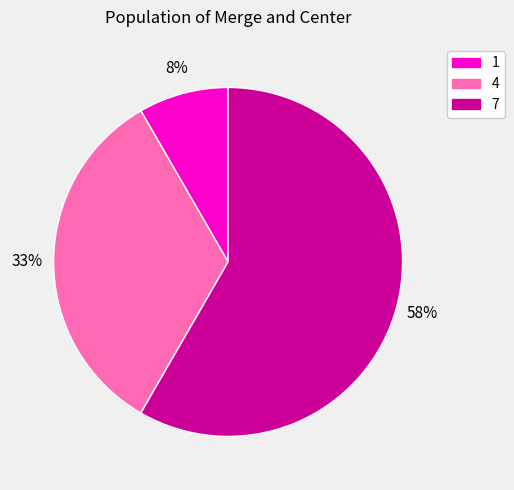

Rank the categories by value from lowest to highest.

1, 4, 7